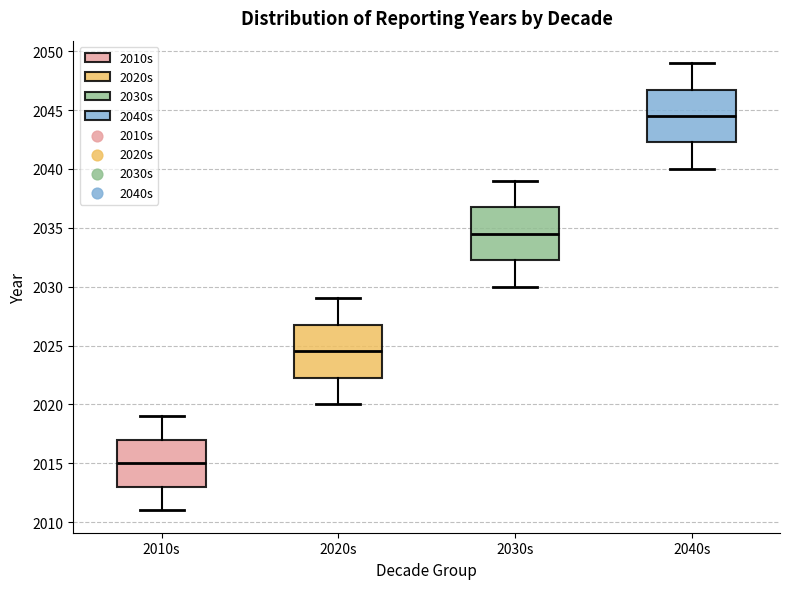

Reading left to right, transcribe this box plot: for each box, give where its median line is, the range the box spans, and where its two whiskers end, as read against the y-axis. The values are not printed on the chart, so give them approximately, as read against the axis.

2010s: median 2015.0, box 2013.0 to 2017.0, whiskers 2011.0 to 2019.0
2020s: median 2024.5, box 2022.5 to 2027.0, whiskers 2020.0 to 2029.0
2030s: median 2034.5, box 2032.5 to 2037.0, whiskers 2030.0 to 2039.0
2040s: median 2044.5, box 2042.5 to 2047.0, whiskers 2040.0 to 2049.0